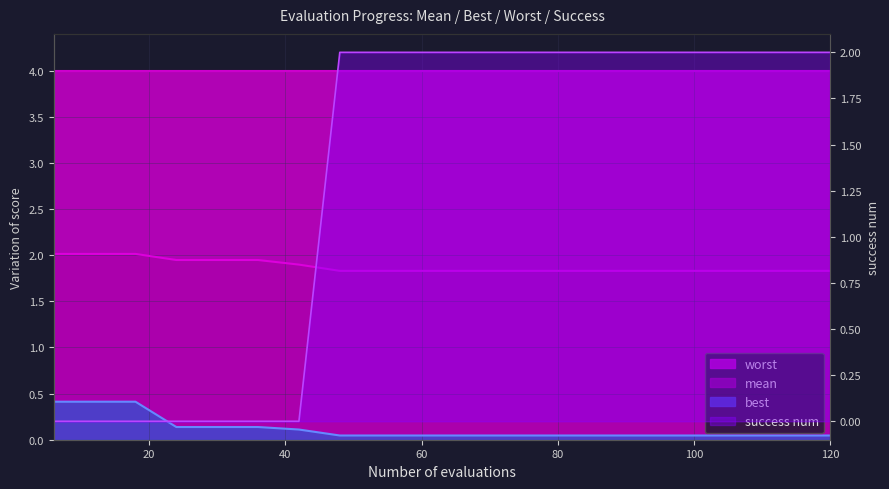

What is the highest value of the mean series?

2.0